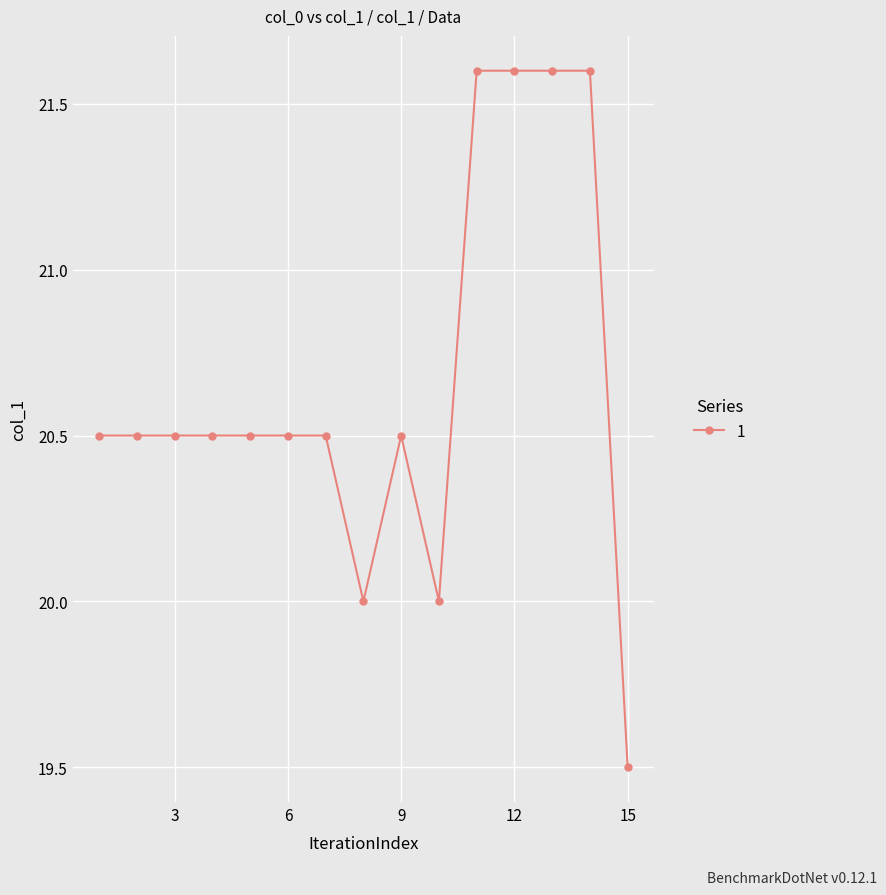

What is the smallest value displayed?

19.5